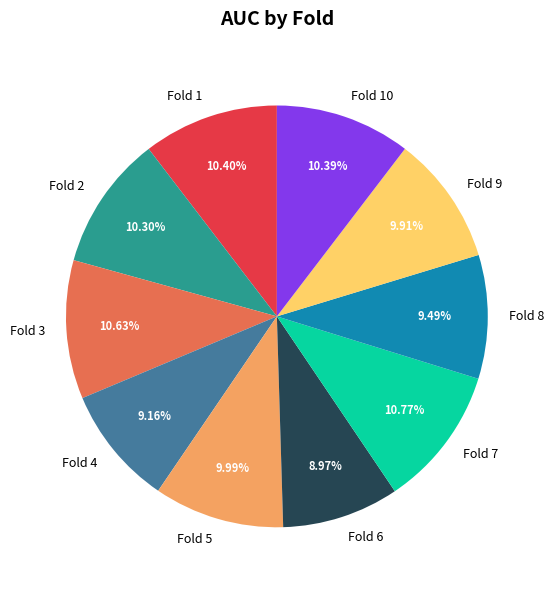

To the nearest percent, what portion does Fold 6 represent?

9%